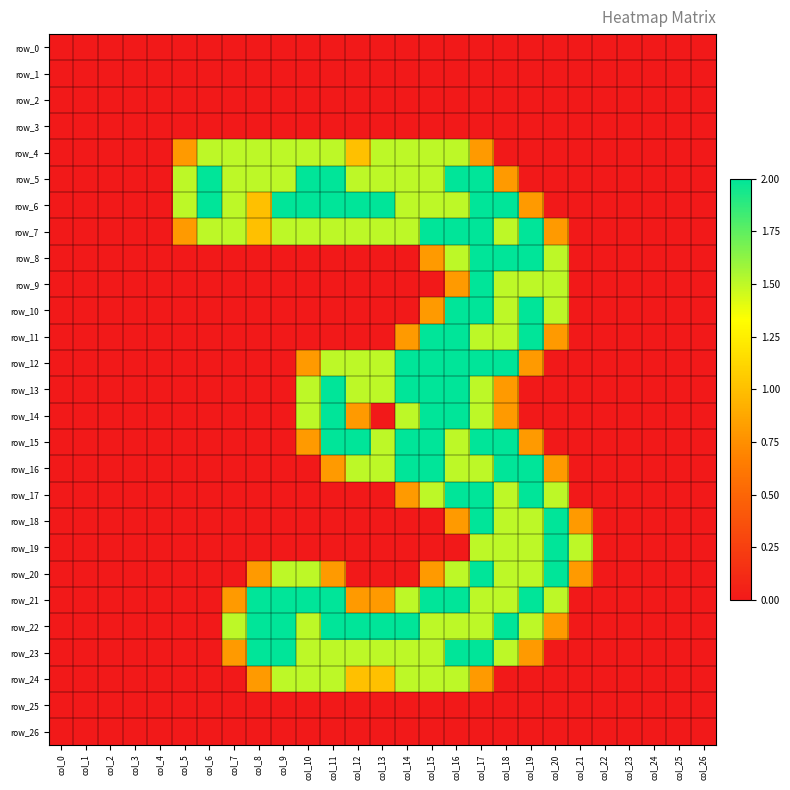

At how many categories does at least one series exceed 1?

17